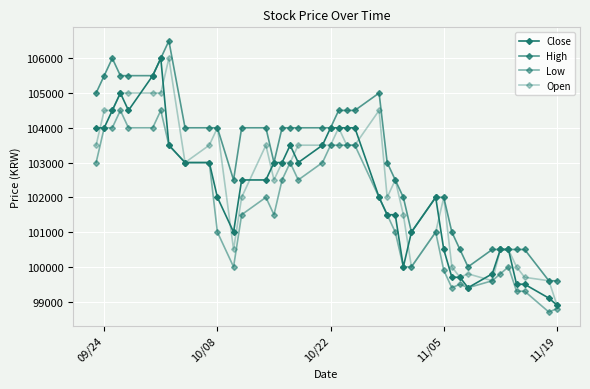

Which series has the largest range (max minus min)?

Close